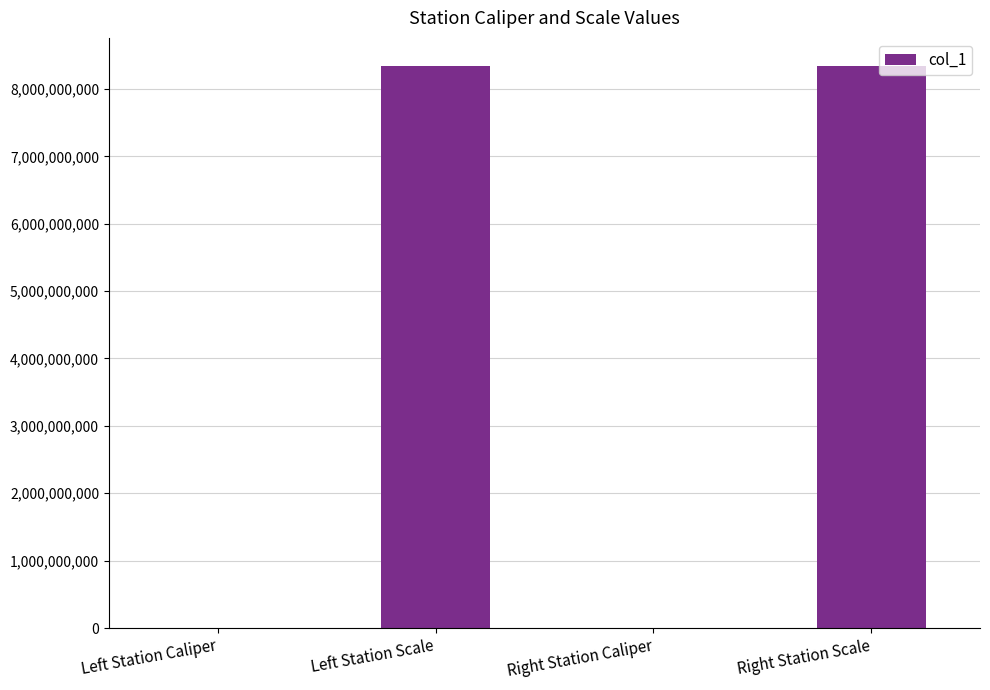

What is the change in value from Left Station Caliper to Right Station Caliper?

+22